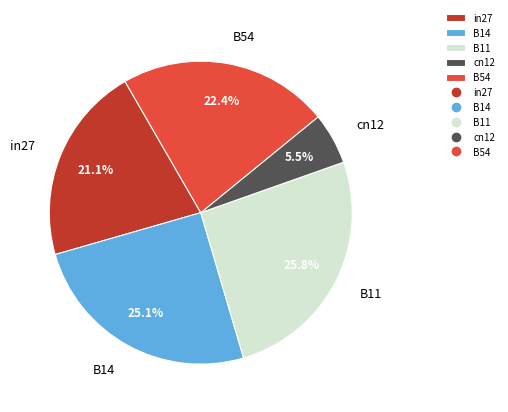

Between B14 and B54, which is larger?

B14